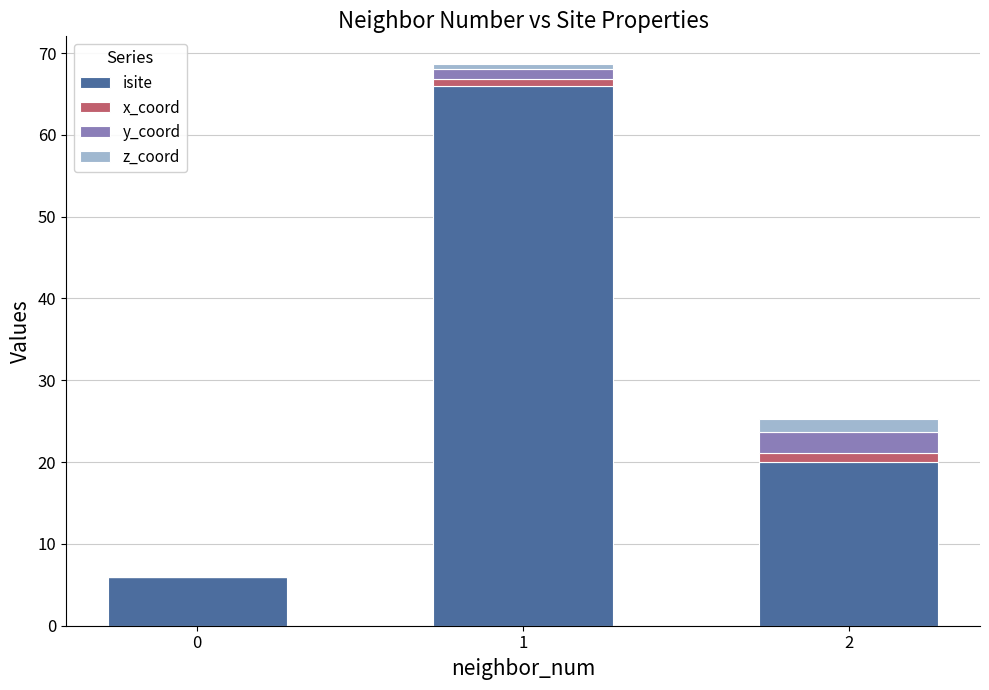

What is the highest value of the isite series?

66.0